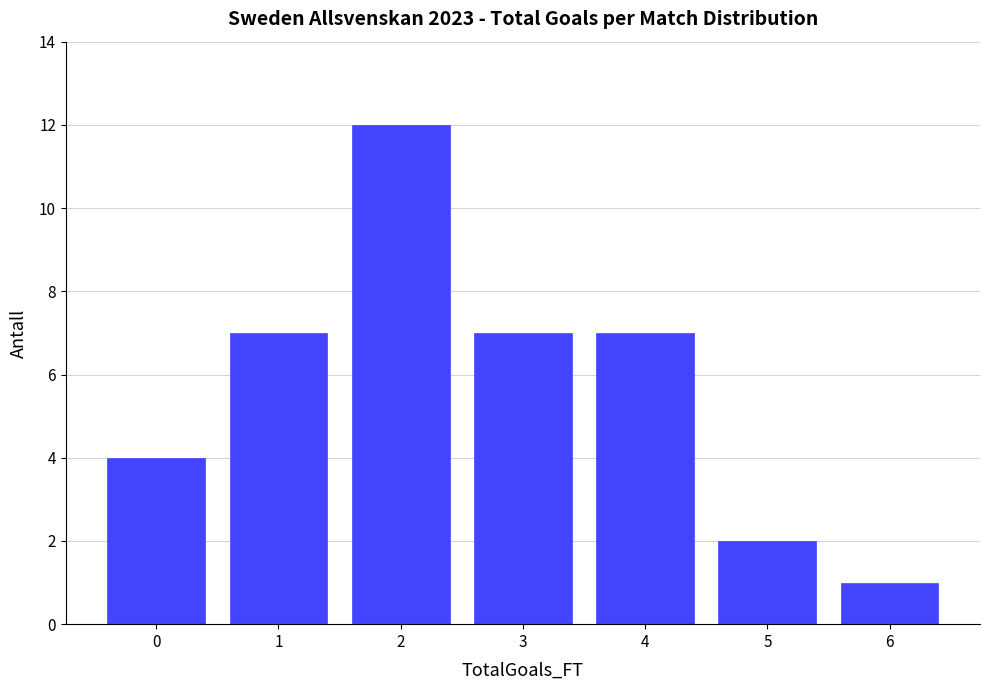

Reading left to right, what are all the values shown in this chart?

4	7	12	7	7	2	1